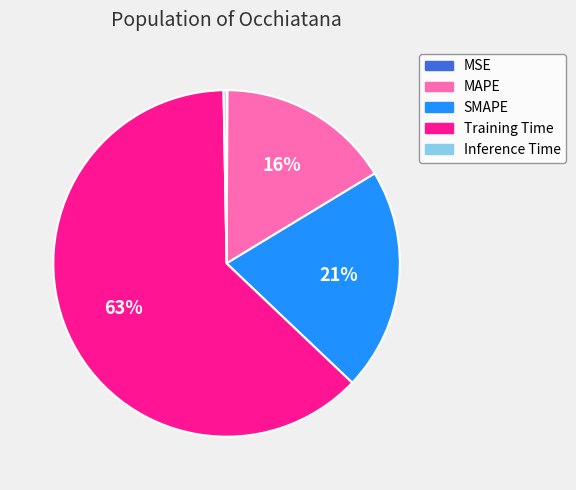

To the nearest percent, what is the average slice percentage?

20%